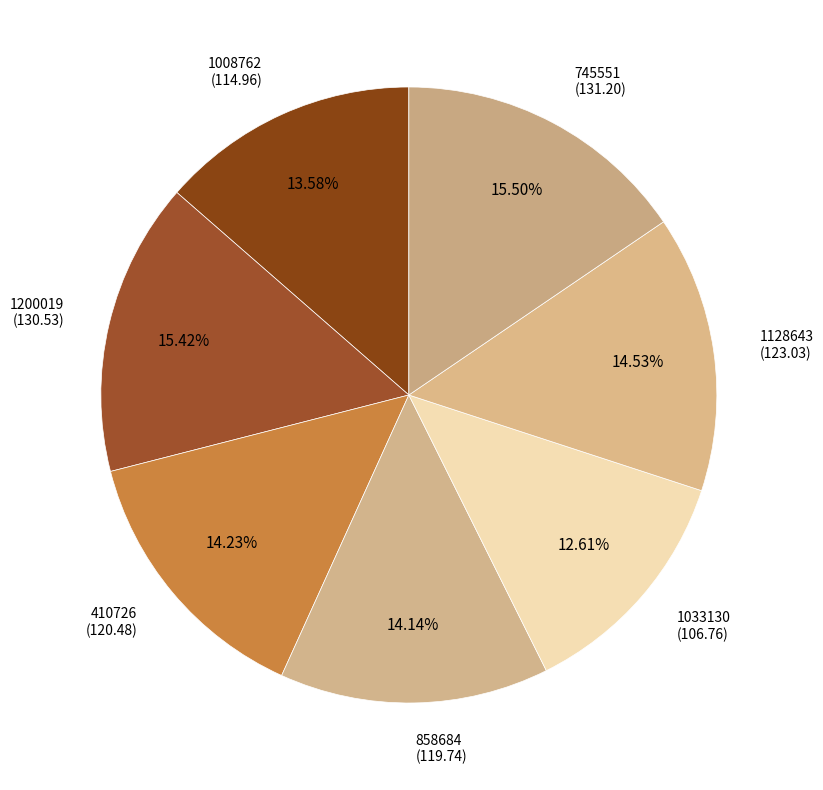

Is the sum of 1033130 and 410726 greater than half?

No